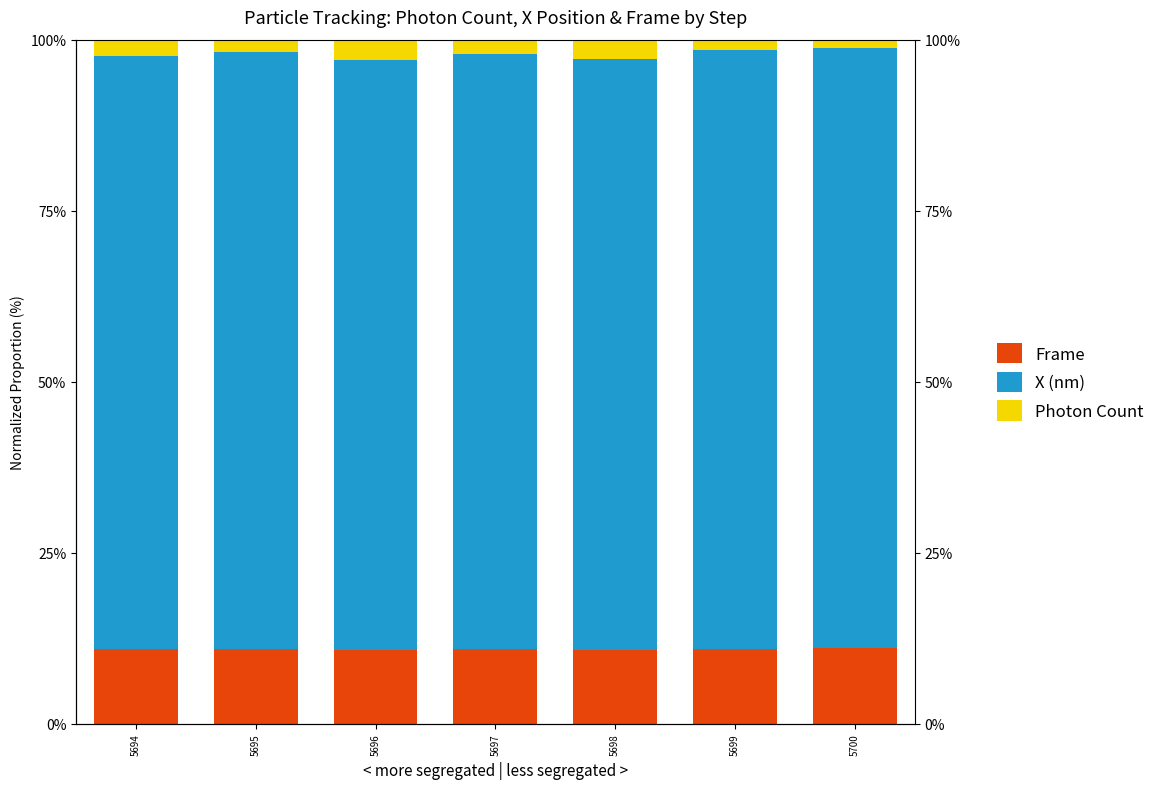

What is the value of the X (nm) bar at the 4th from the left?

87.0